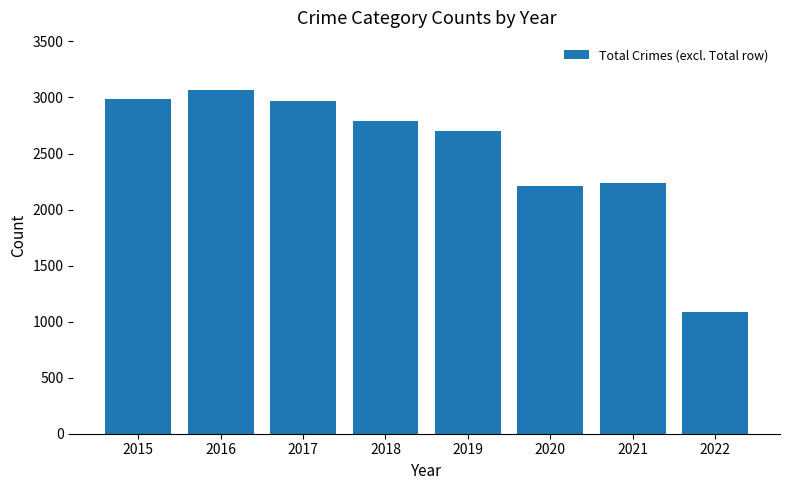

What is the average value?

2507